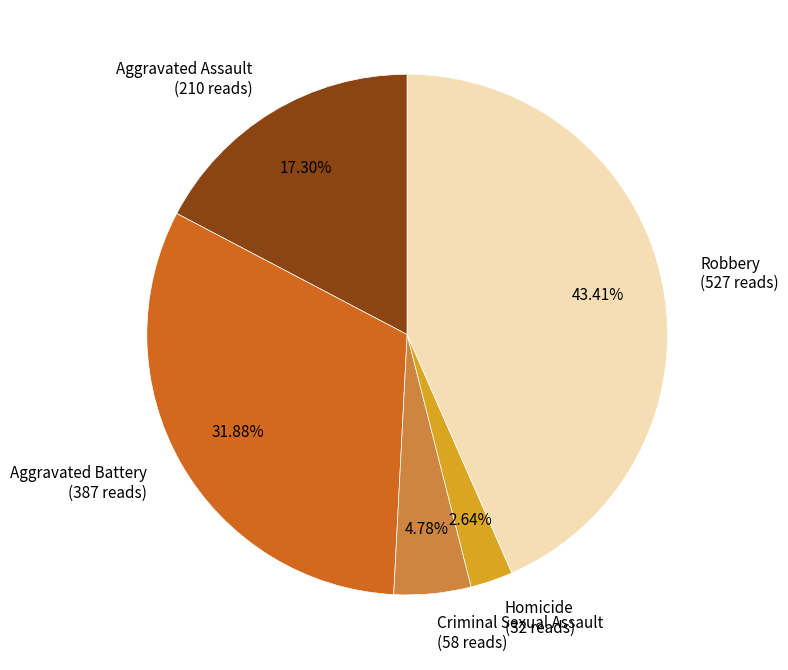

To the nearest percent, what is the difference between the Homicide and Aggravated Assault slice percentages?

15%